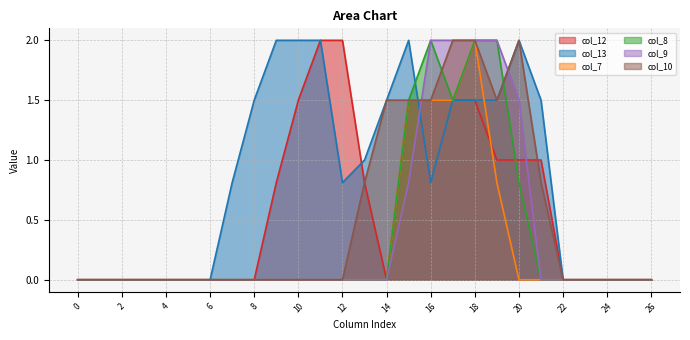

At which label is col_7 closest to 1?

19